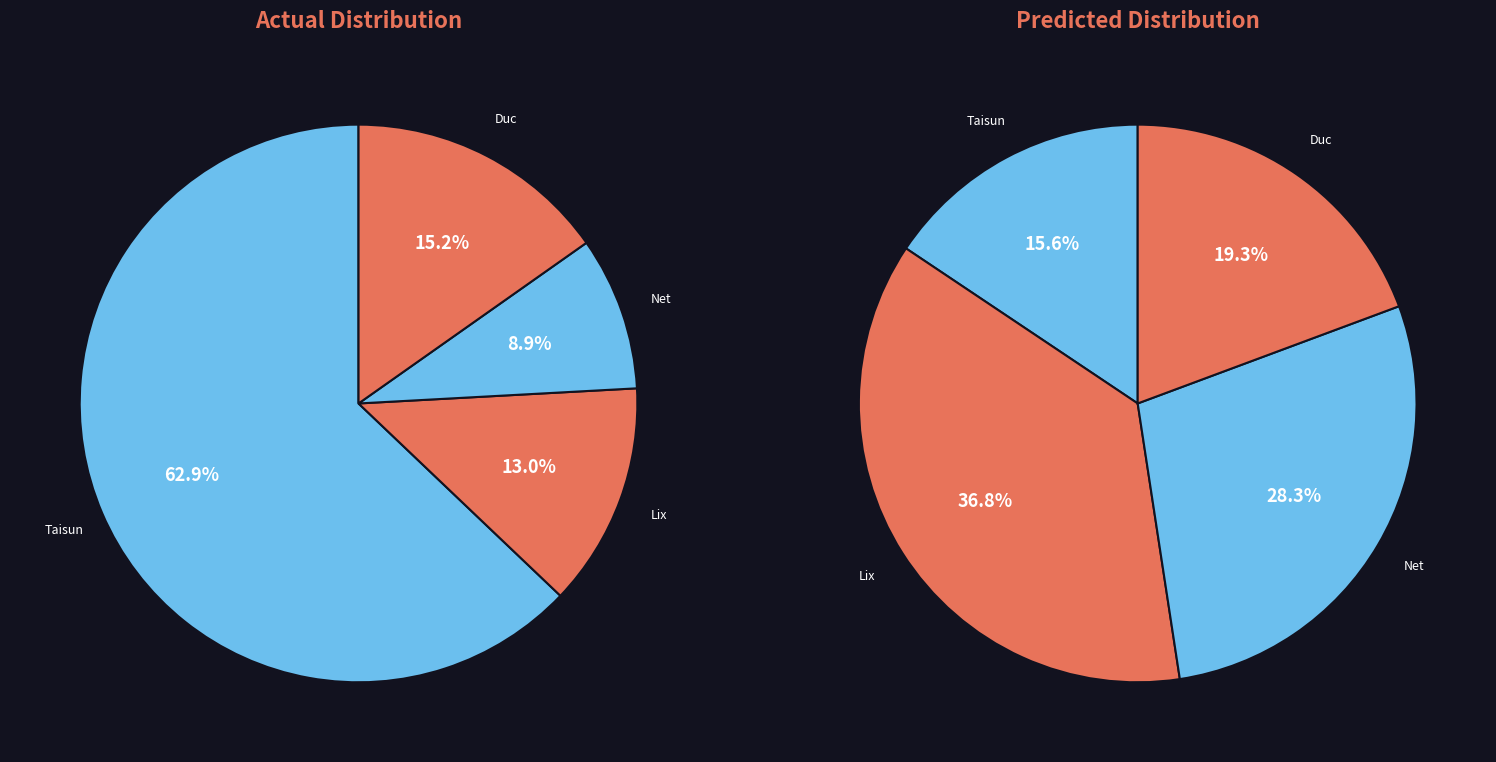

To the nearest percent, what portion does Duc Thanh Wood Processing Joint Stock represent?

15%